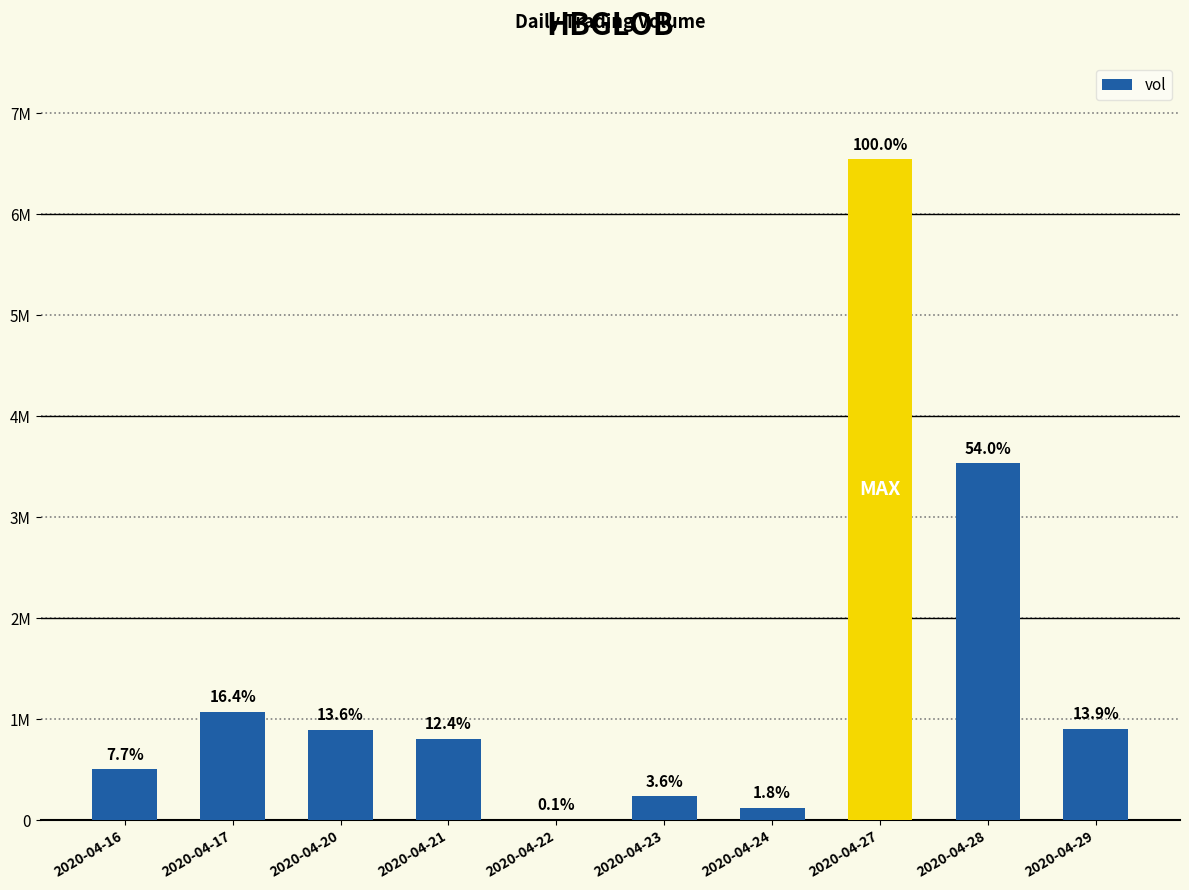

What is the change in value from 2020-04-23 to 2020-04-29?

+670400